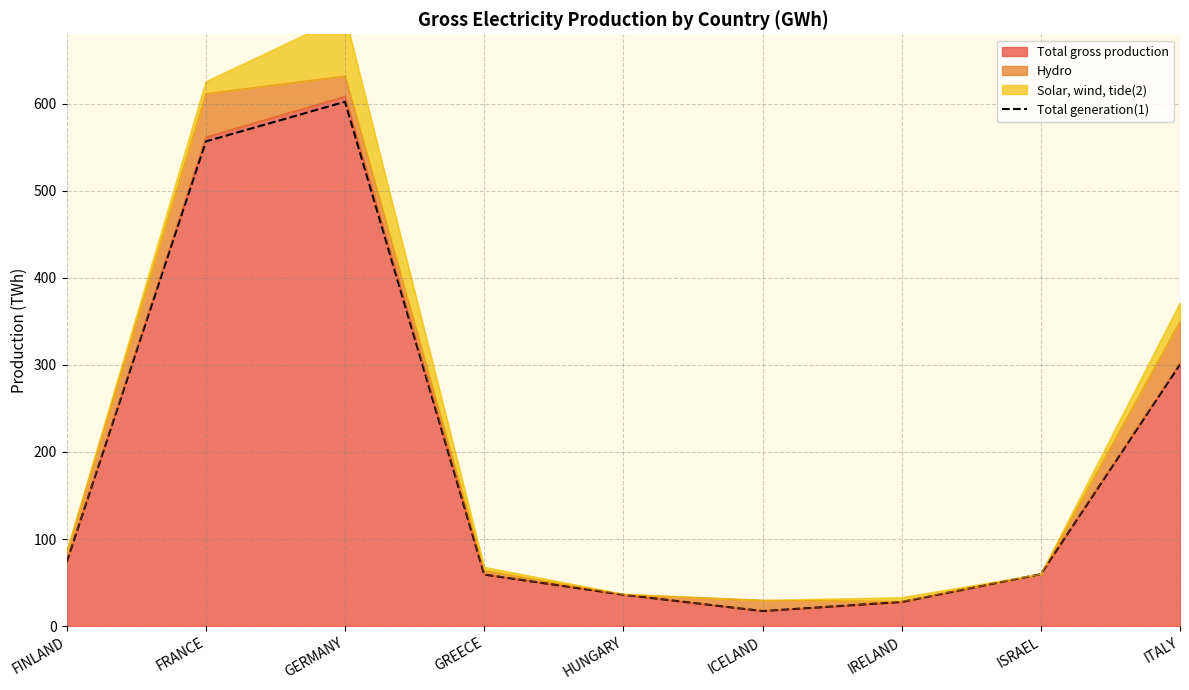

Reading left to right, what are all the values shown in this chart?

FINLAND=73.5	FRANCE=556.9	GERMANY=602.4	GREECE=59.2	HUNGARY=36.0	ICELAND=17.2	IRELAND=27.7	ISRAEL=59.6	ITALY=300.6